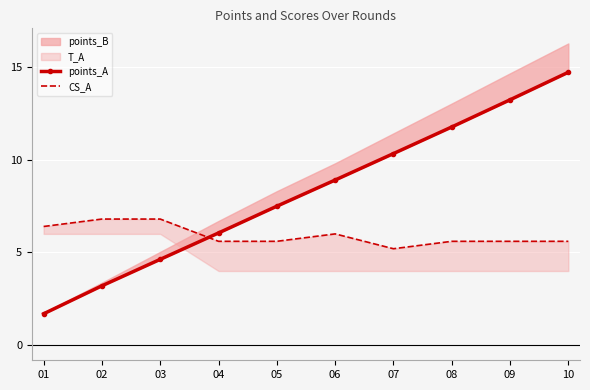

Is it true that CS_A equals 8.6 at 08?

False